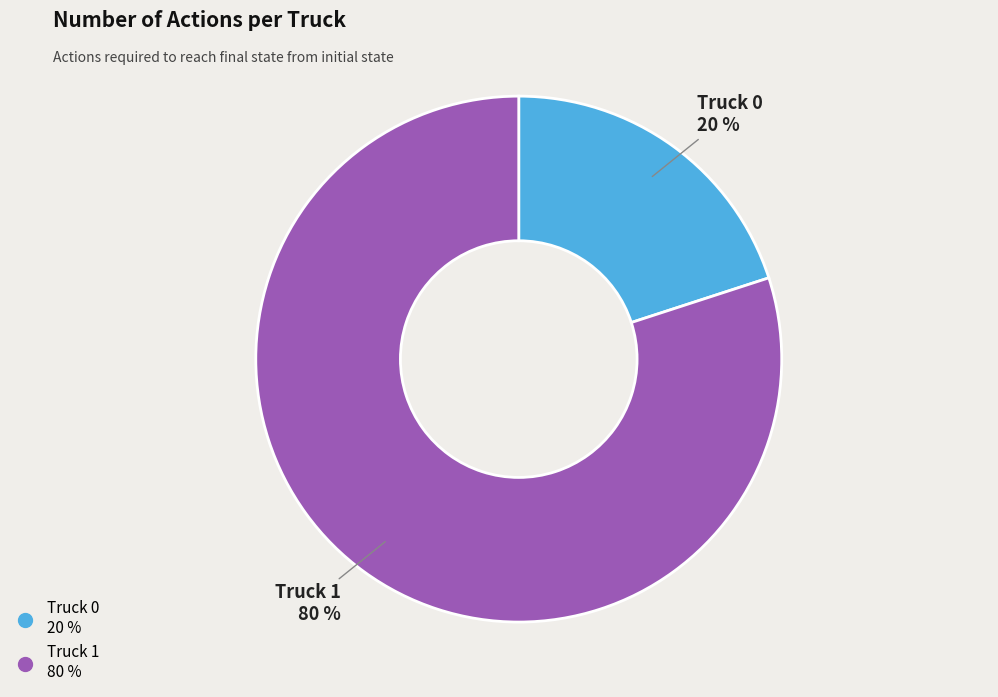

To the nearest percent, what portion does Truck 1 represent?

80%